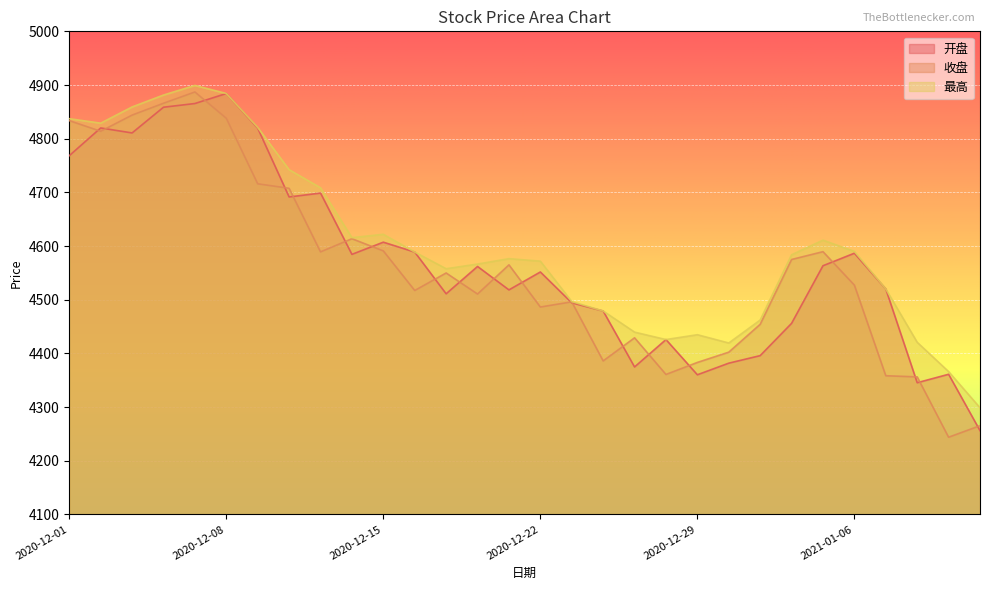

Is it true that 开盘 equals 4360.1 at 2020-12-29?

True